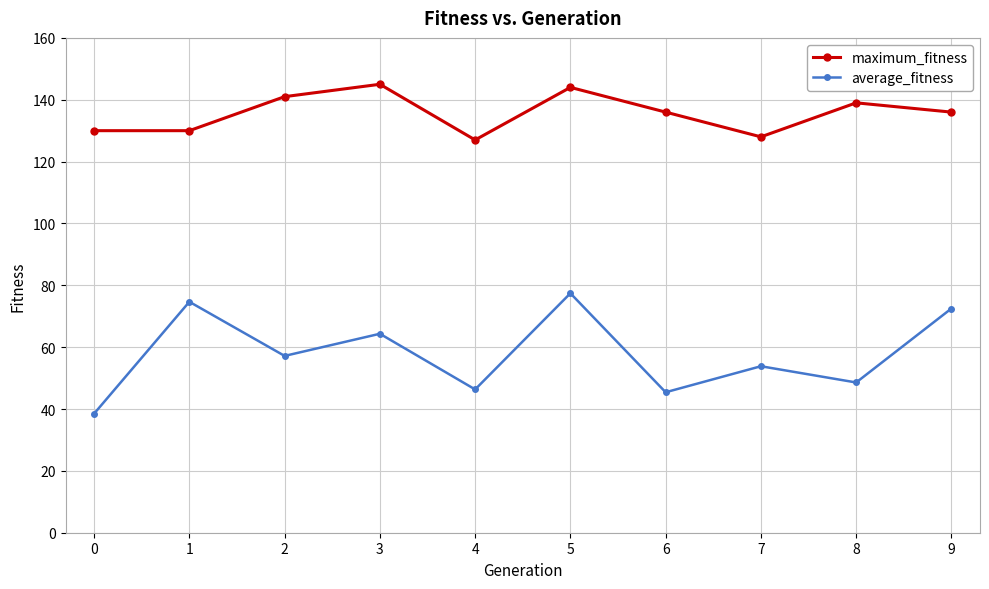

Count the maximum_fitness values in the range 130 to 141.

6